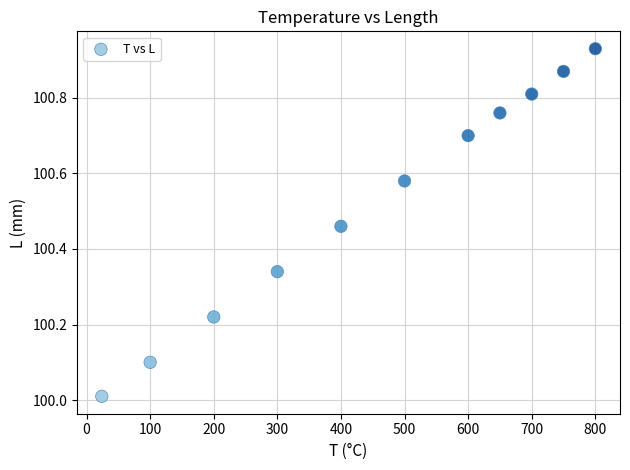

What is the average X value?

456.7